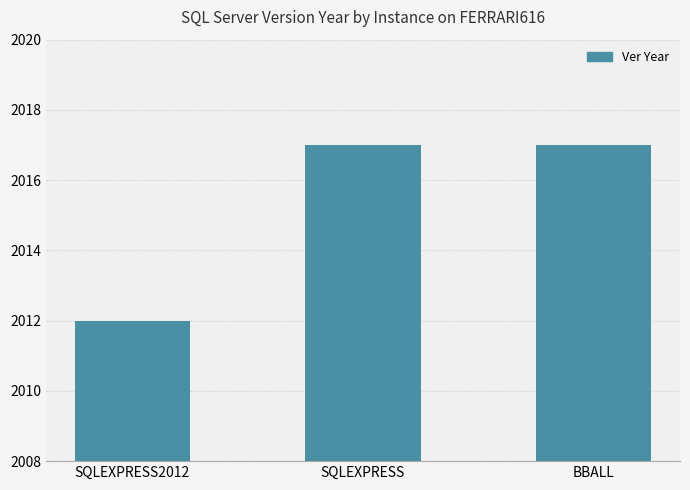

What is the change in value from SQLEXPRESS2012 to SQLEXPRESS?

+5